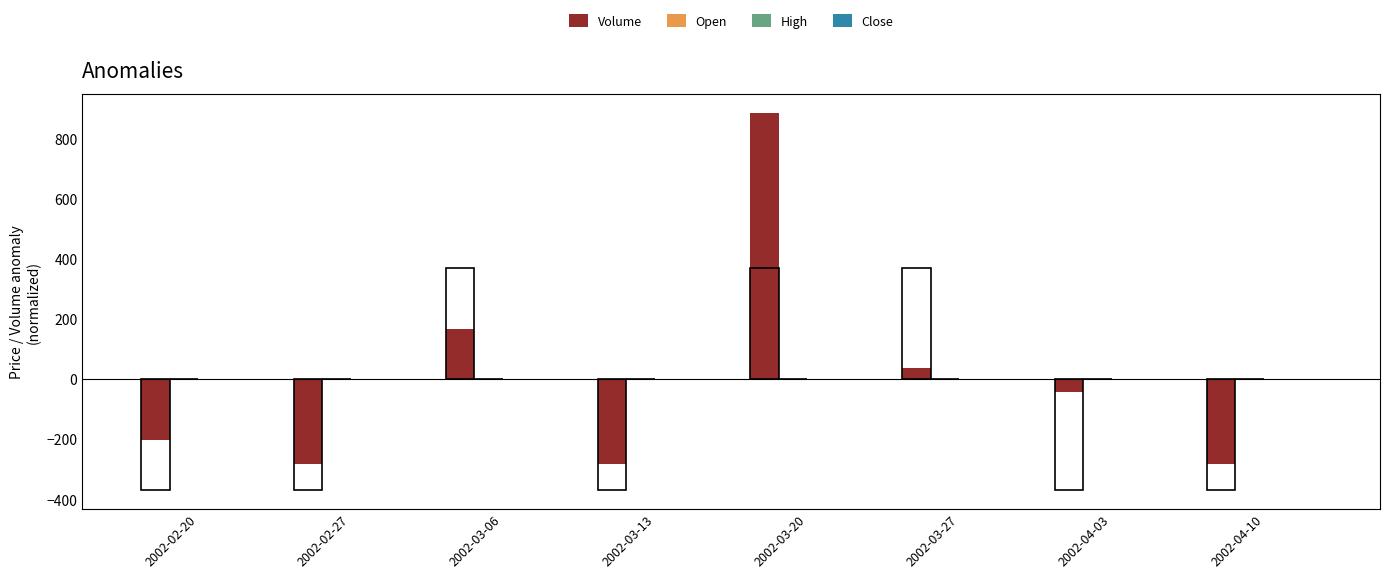

At which category does the chart reach its minimum across all series?

2002-03-13